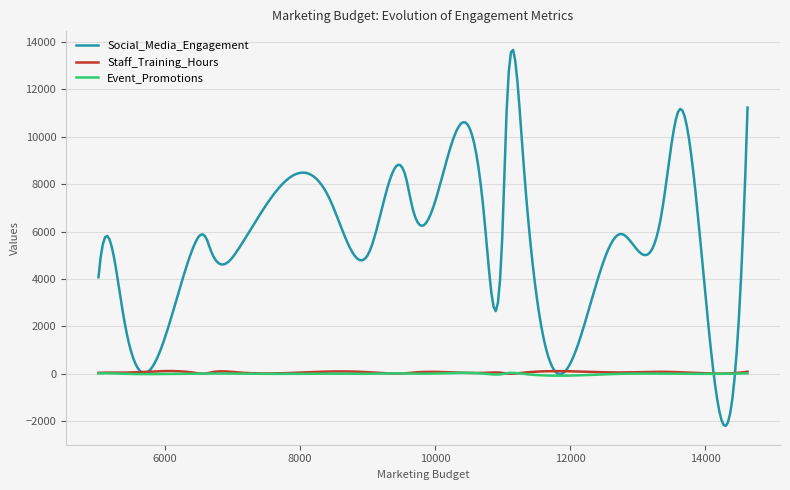

What is the minimum value shown in the chart?

-2195.3